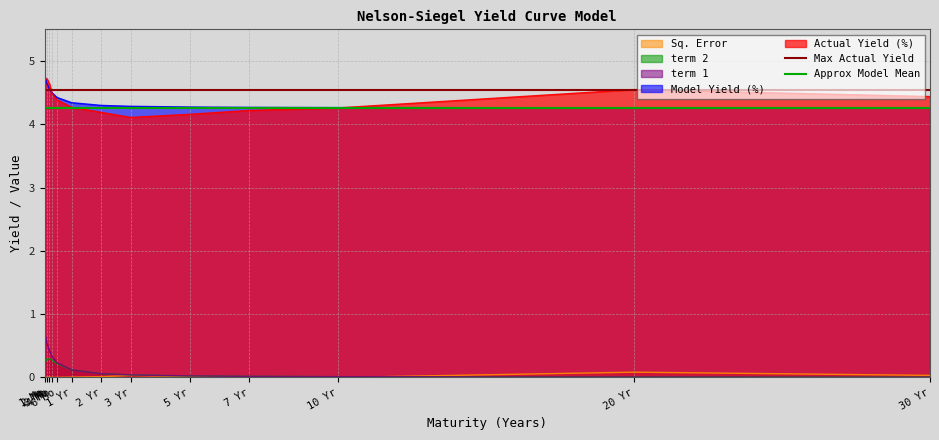

True or false: Model Yield (%) and term 1 intersect in this chart.

False